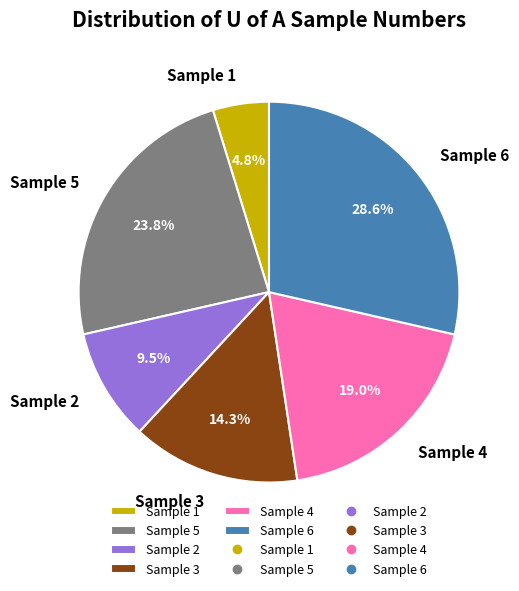

To the nearest percent, what portion does Sample 4 represent?

19%